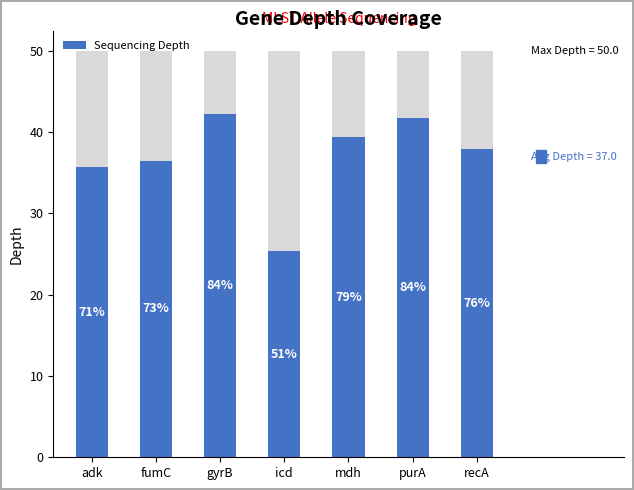

Reading left to right, extract all data points from this chart.

35.7	36.5	42.2	25.4	39.4	41.8	37.9